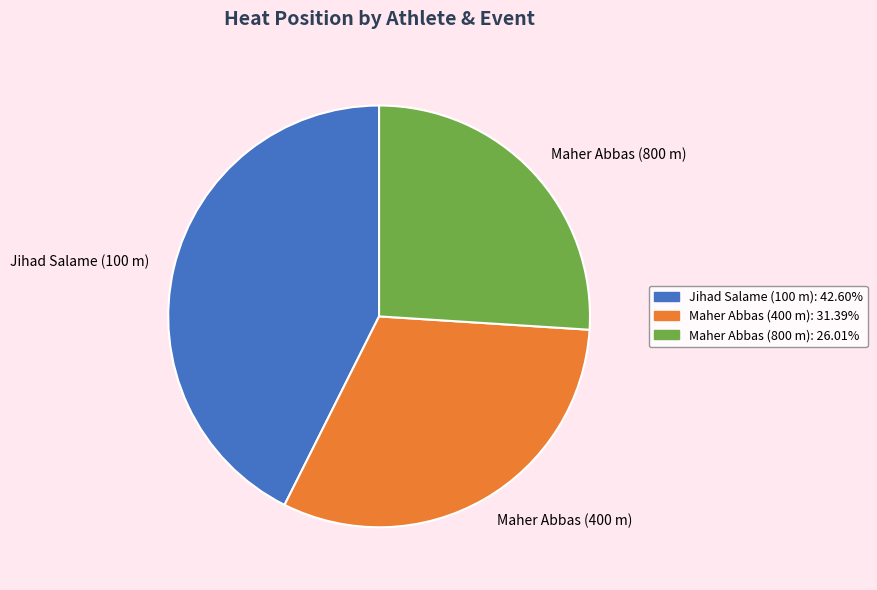

Does Maher Abbas (400 m) represent more than half of the total?

No